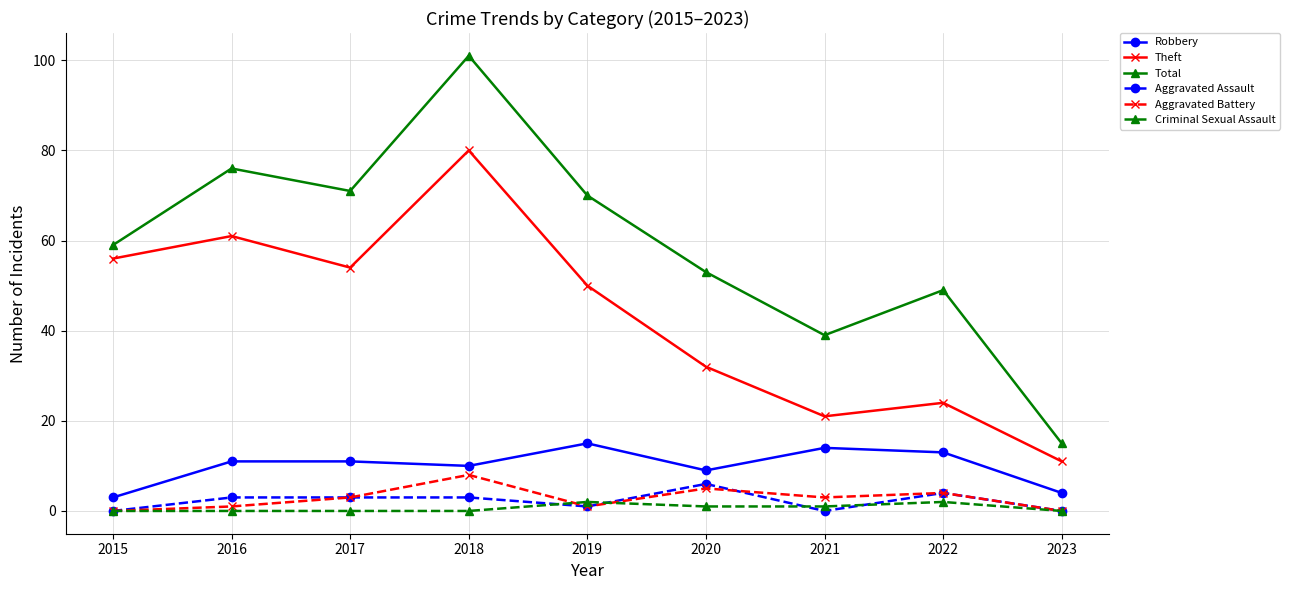

True or false: Aggravated Battery and Robbery intersect in this chart.

False